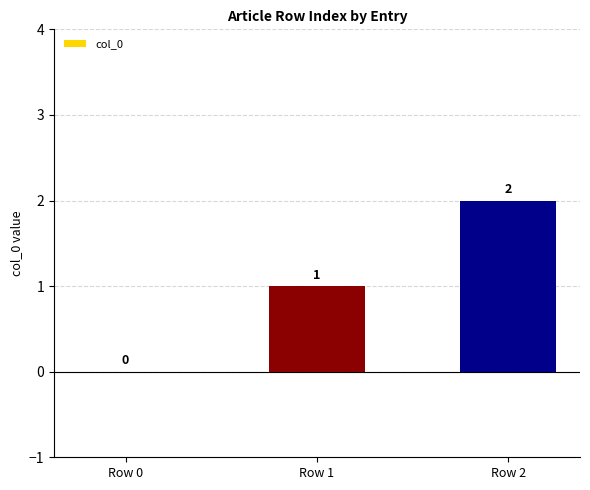

Between Row 2 and Row 0, which is larger?

Row 2